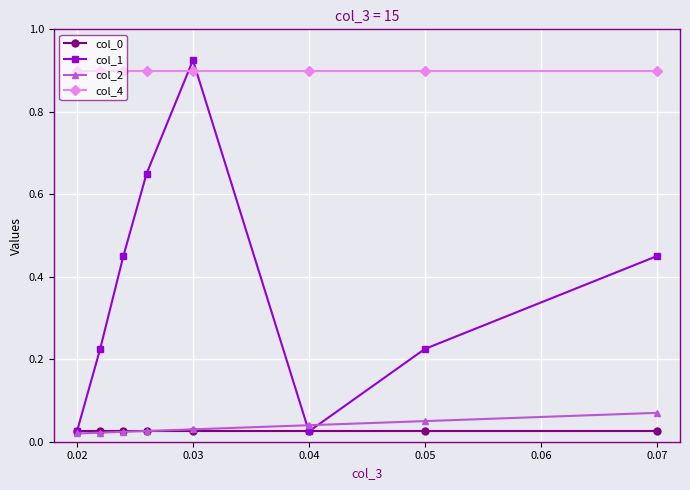

What is the sum of all col_1 values?

3.0